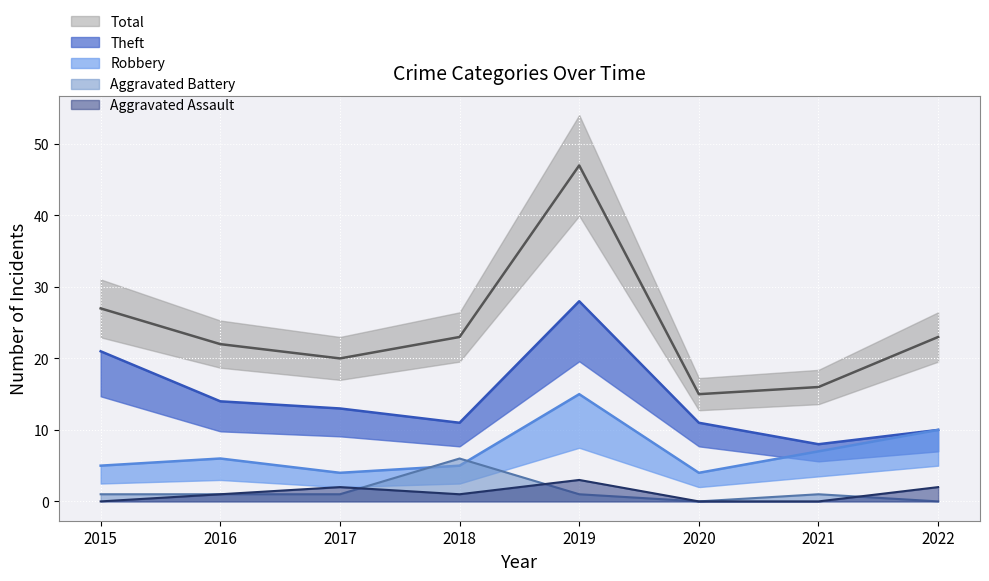

What is the total value across all series at 2015?

54